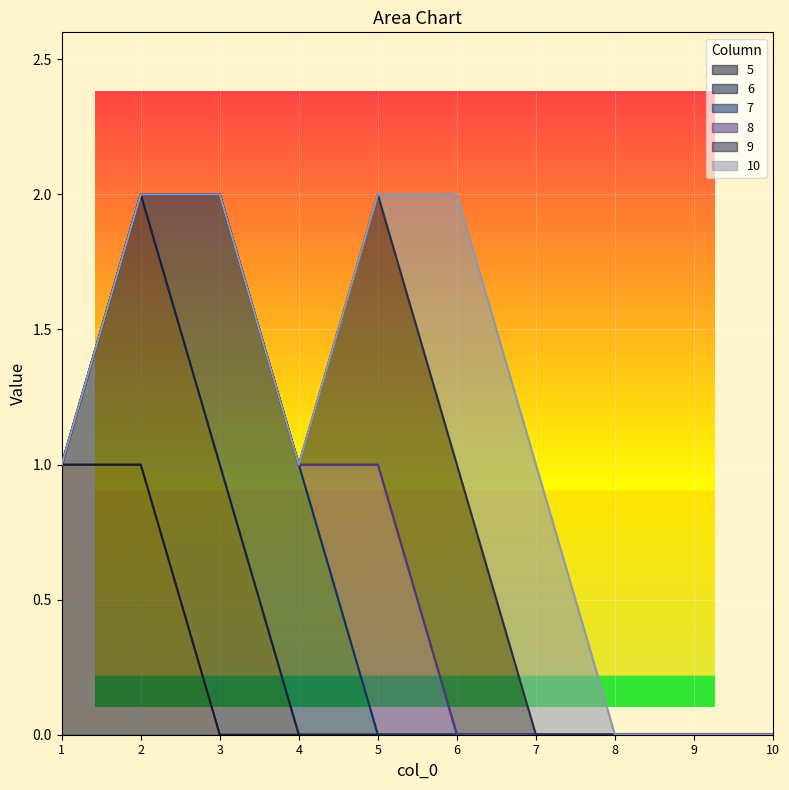

True or false: 5 has a value of 1 at 1.

True